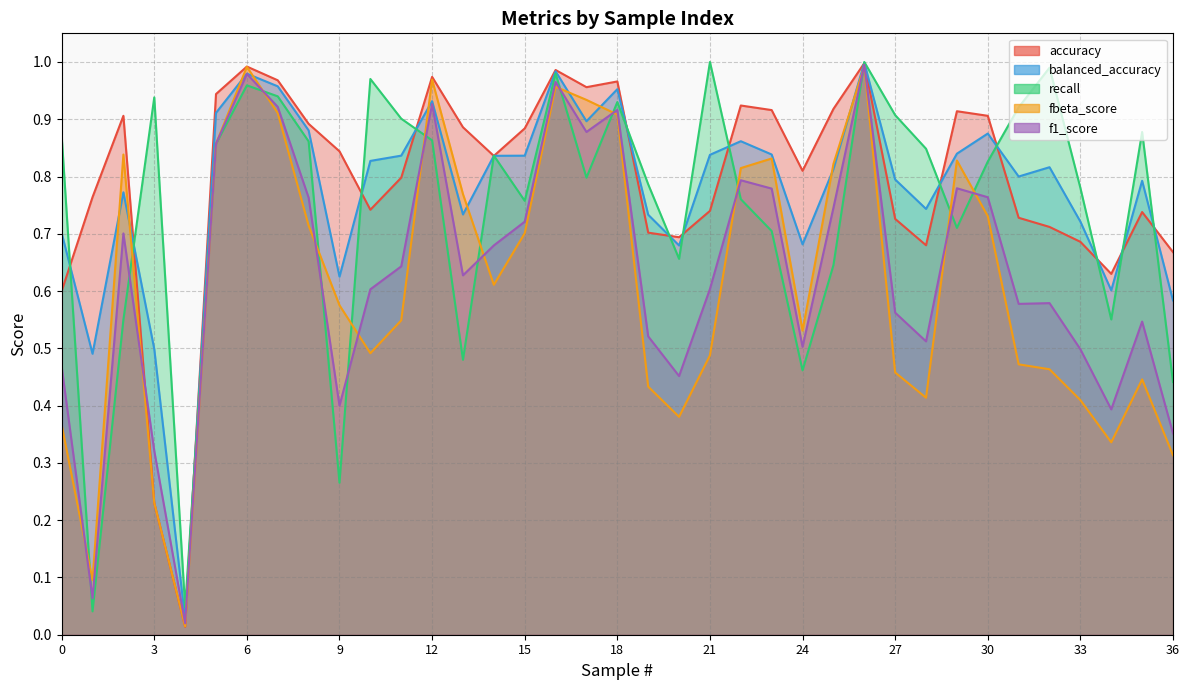

Where is f1_score nearest to the value 0?

4